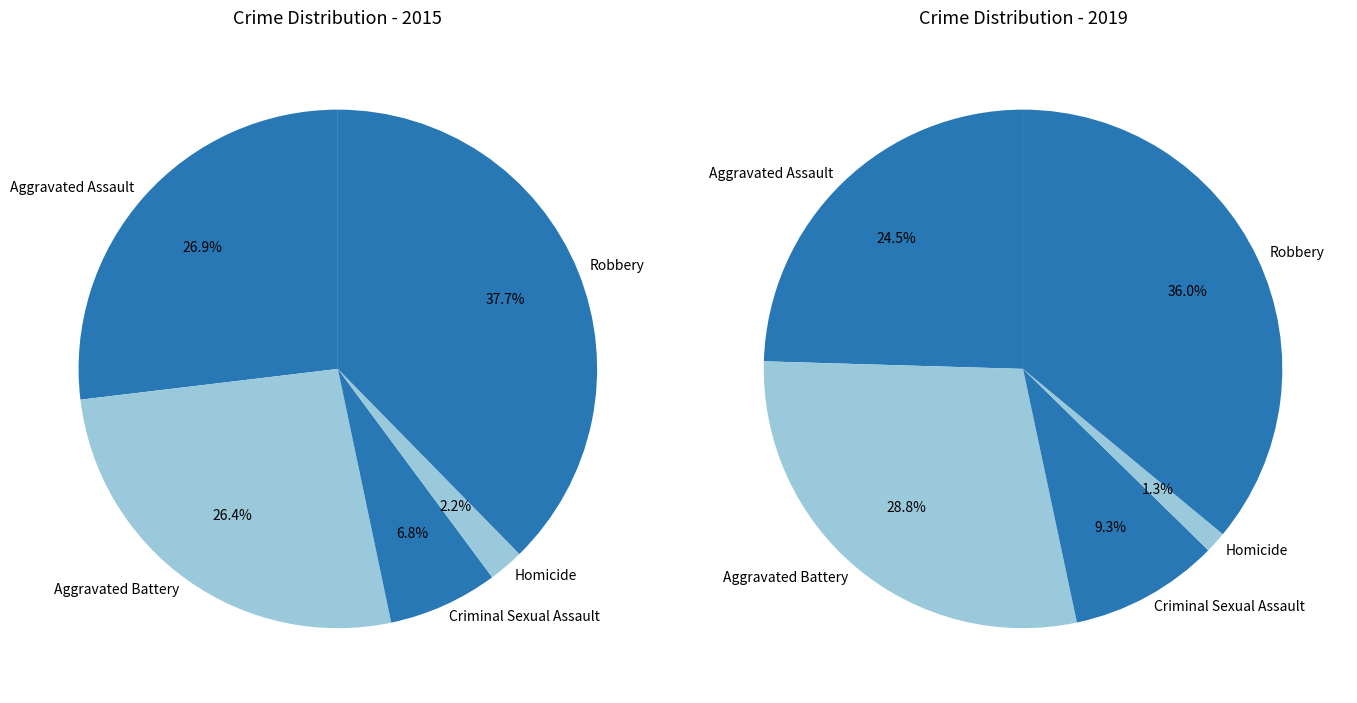

Does any single category account for the majority?

No